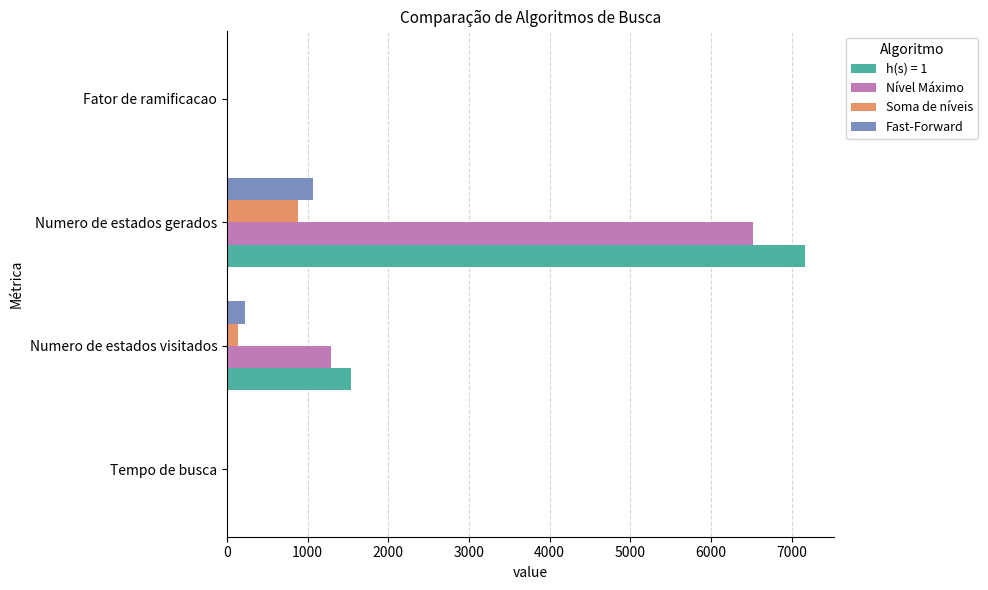

What is the maximum value shown in the chart?

7165